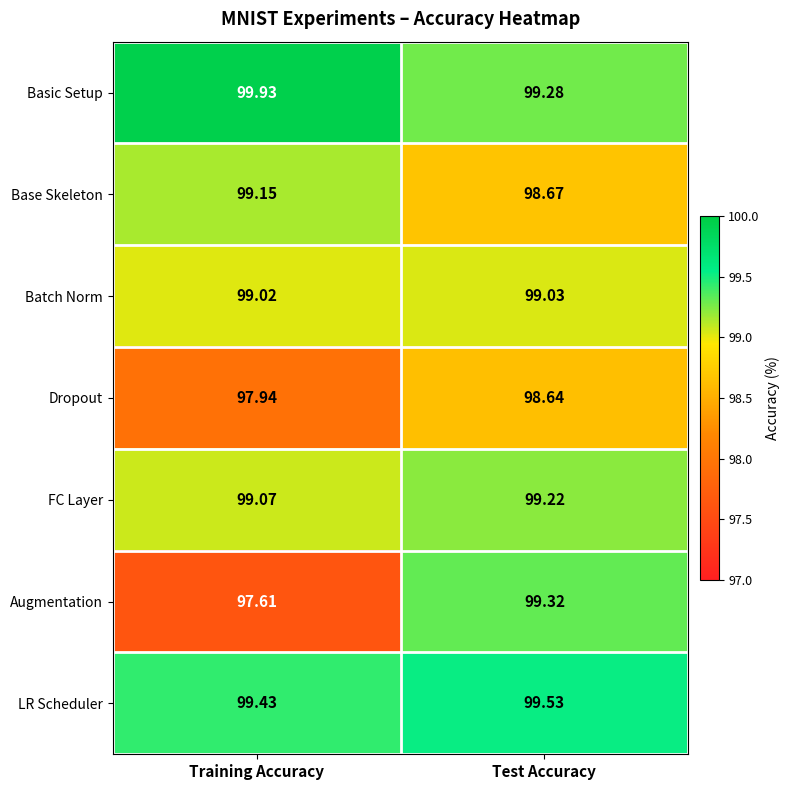

Which series has the largest total across all categories?

Basic Setup